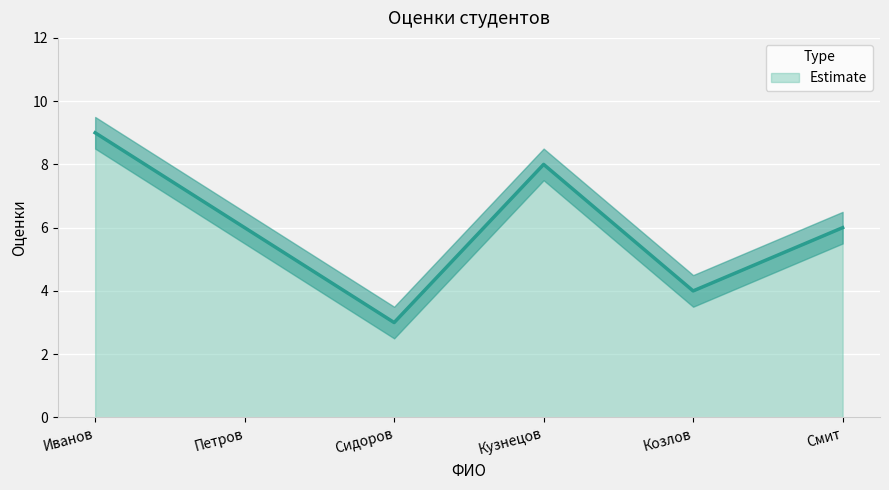

What is the value of the 2nd point from the left?

6